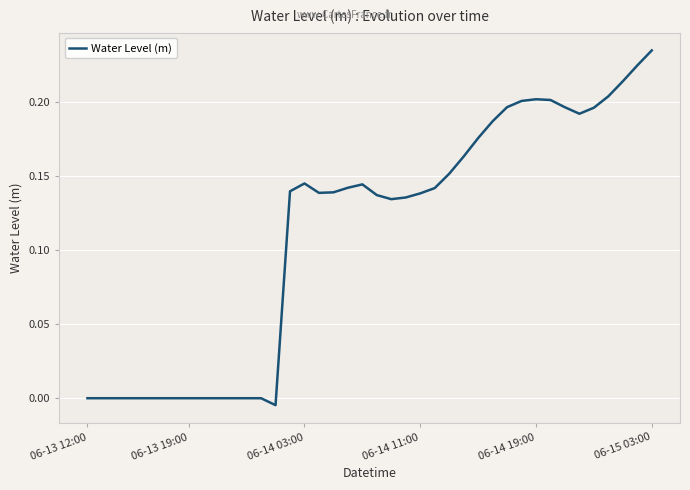

How many lines are shown in the chart?

1